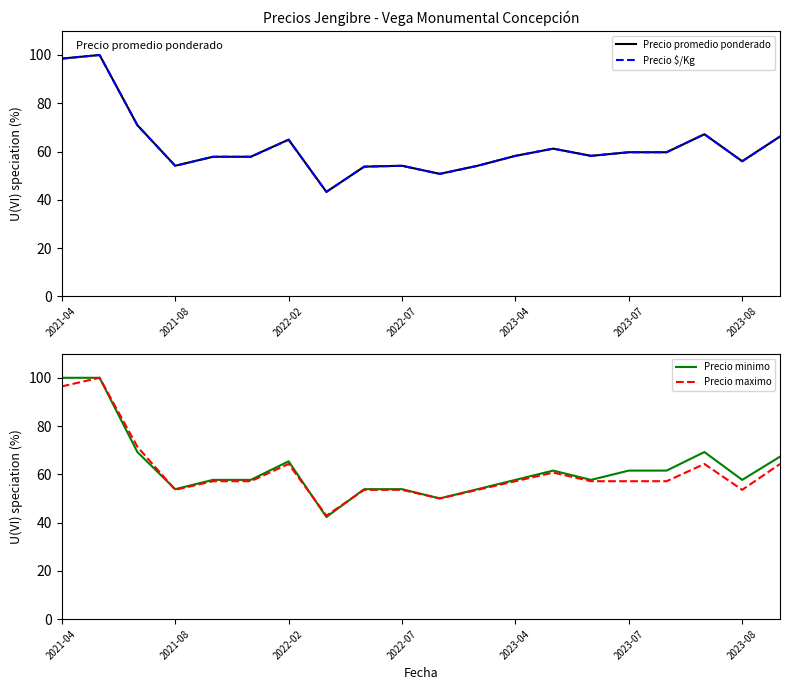

At how many categories does at least one series exceed 77?

2